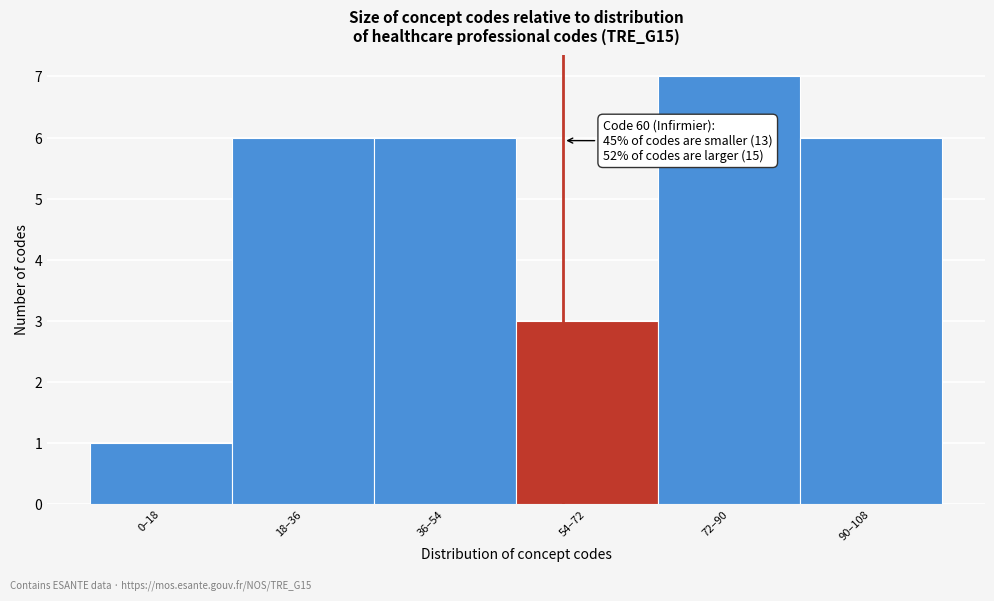

Reading right to left, list all the values displayed in this chart.

6	7	3	6	6	1